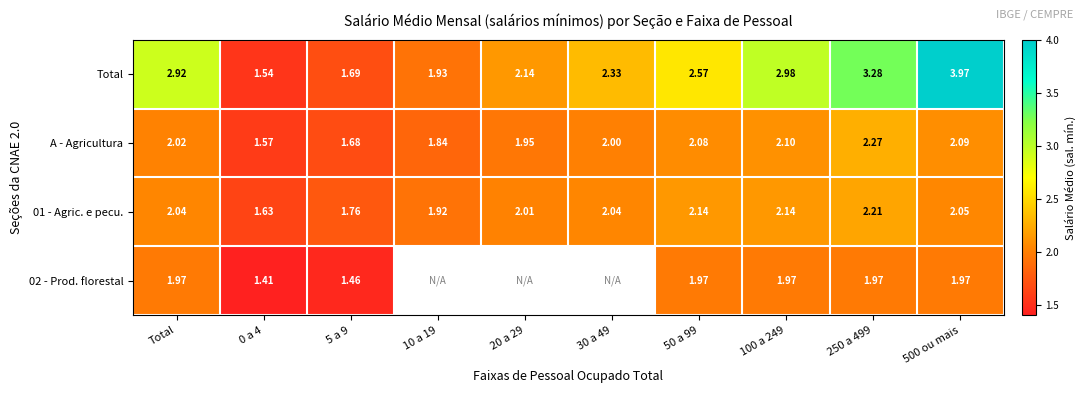

What is the spread (max minus min) of values at 50 a 99?

0.6